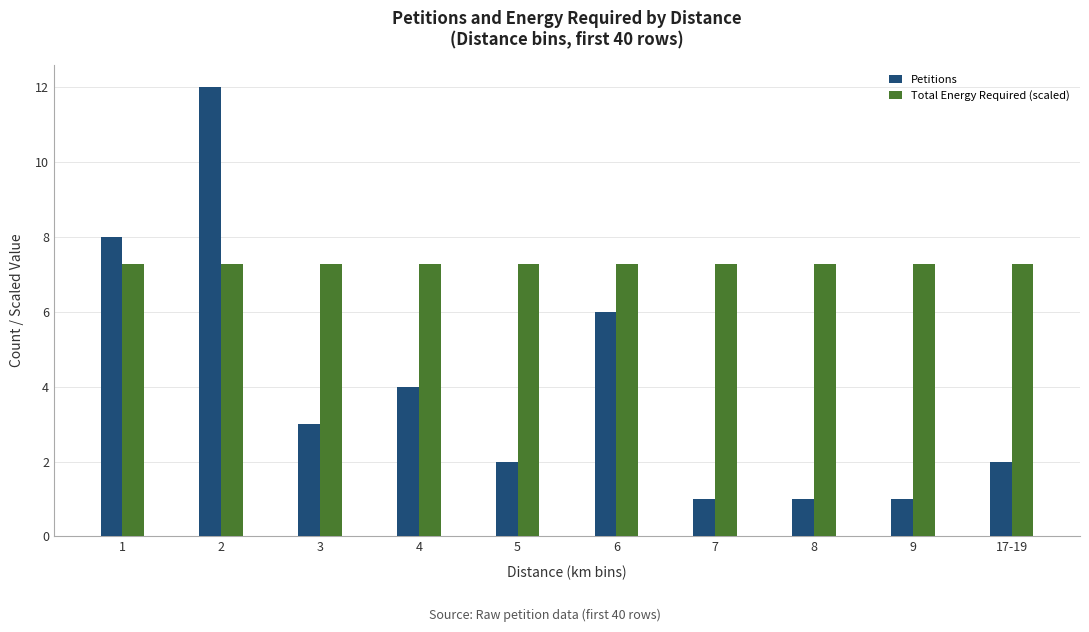

Reading left to right, transcribe all the data shown in this chart.

Petitions: 1=8.0	2=12.0	3=3.0	4=4.0	5=2.0	6=6.0	7=1.0	8=1.0	9=1.0	17-19=2.0
Total Energy Required (scaled): 1=7.3	2=7.3	3=7.3	4=7.3	5=7.3	6=7.3	7=7.3	8=7.3	9=7.3	17-19=7.3